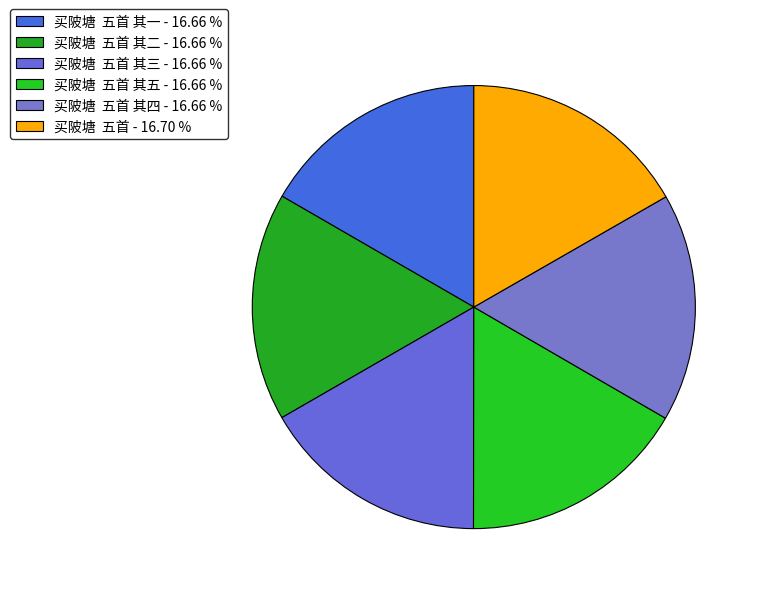

How many segments does this pie chart have?

6